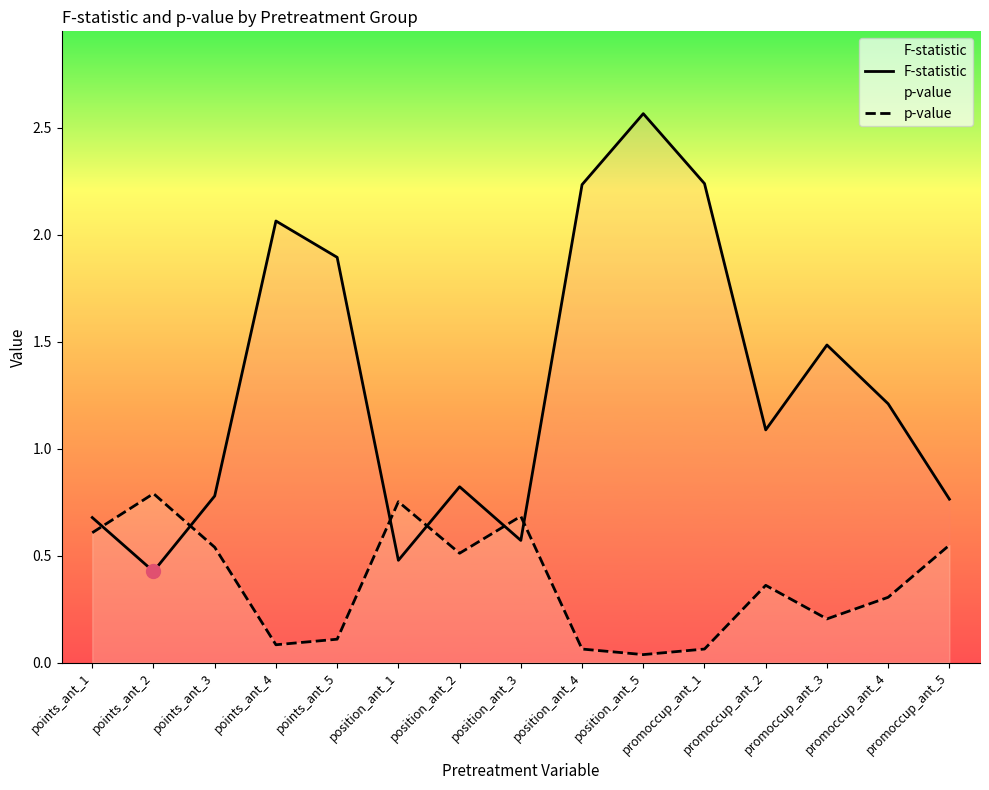

What is the sum of the p-value values at position_ant_3 and promoccup_ant_1?

0.7